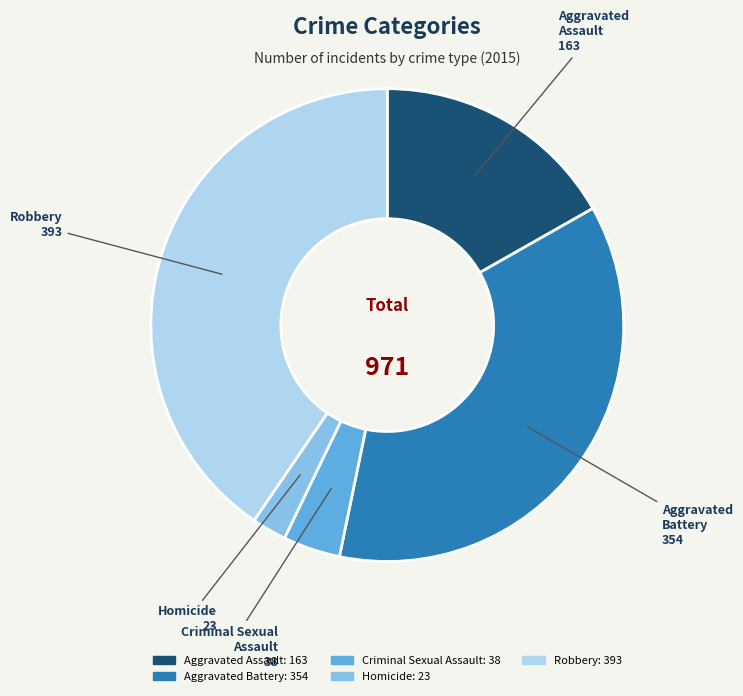

Rank the categories by value from highest to lowest.

Robbery, Aggravated Battery, Aggravated Assault, Criminal Sexual Assault, Homicide